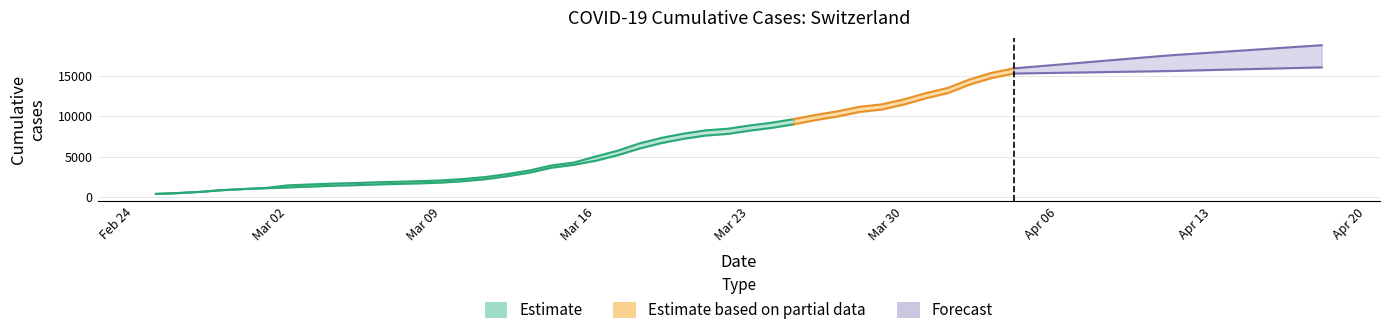

Which category has the lowest value in the CH series?

2020-02-25